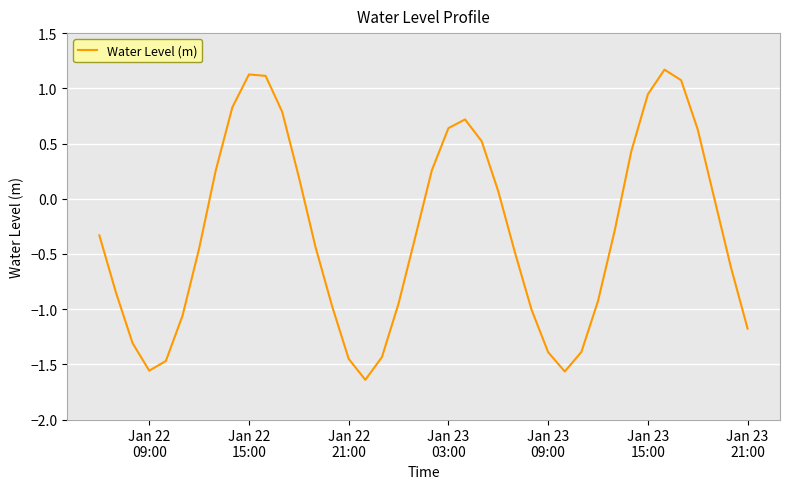

What is the greatest value displayed?

1.2